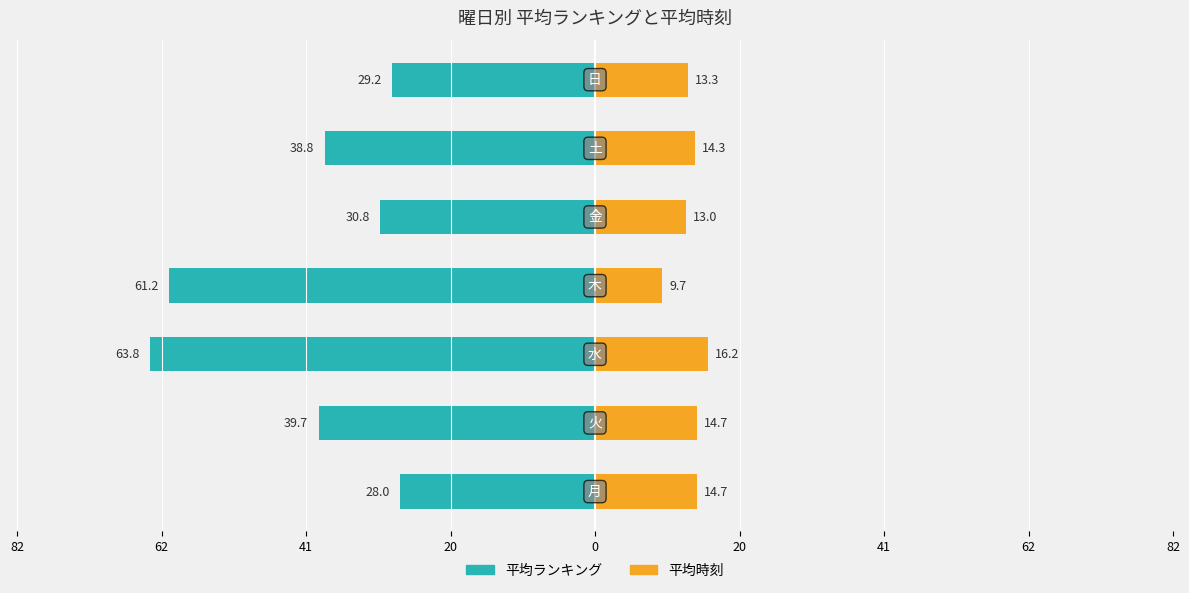

How many values in the 平均時刻 series are below 14?

3